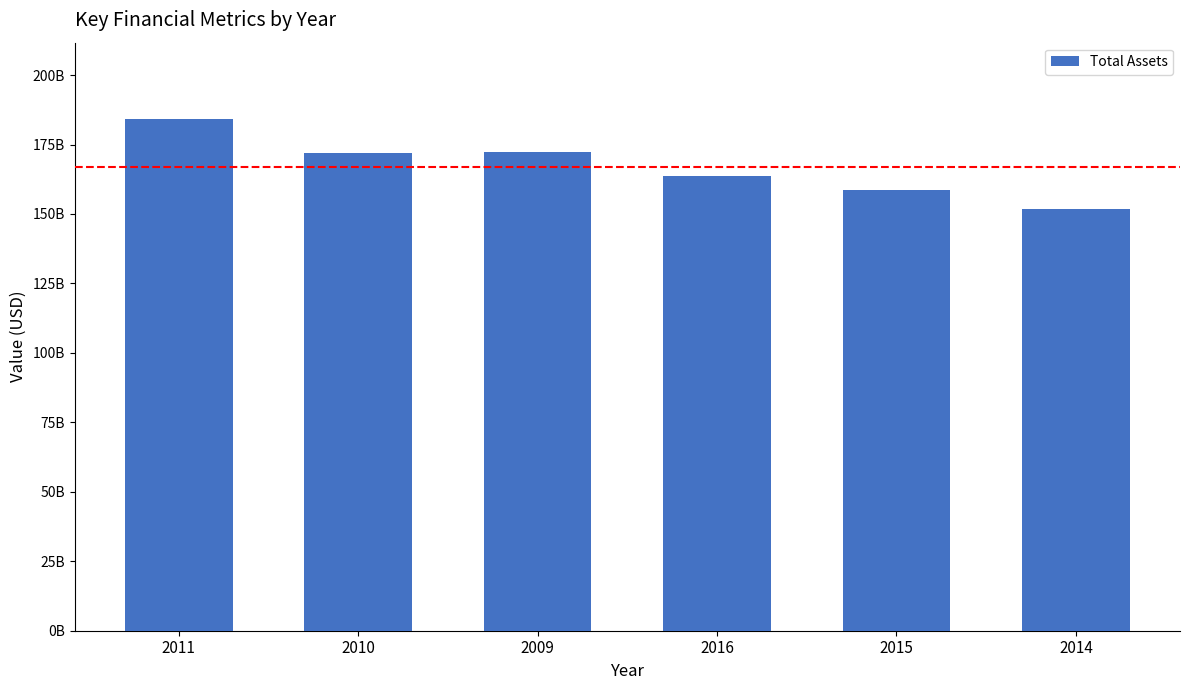

The value at 2010 is 38.1. True or false?

False